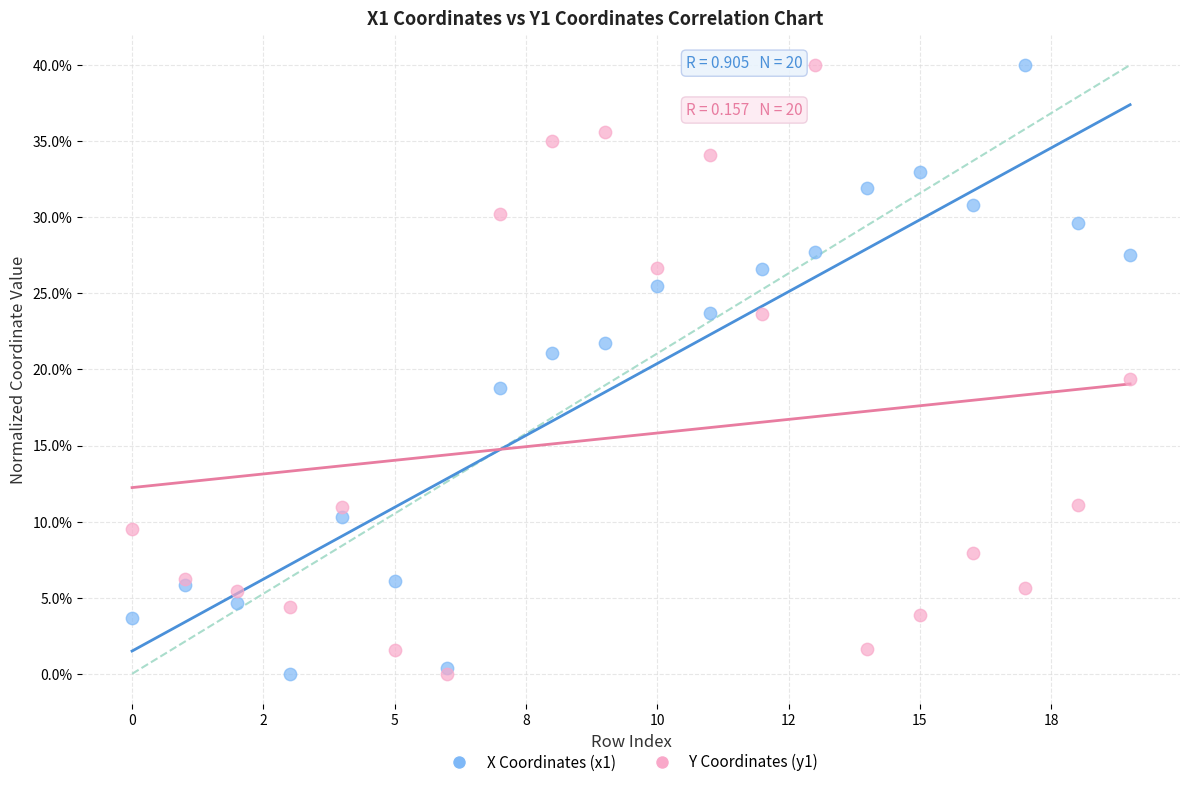

Across all series, what Y value is closest to 20?

19.4